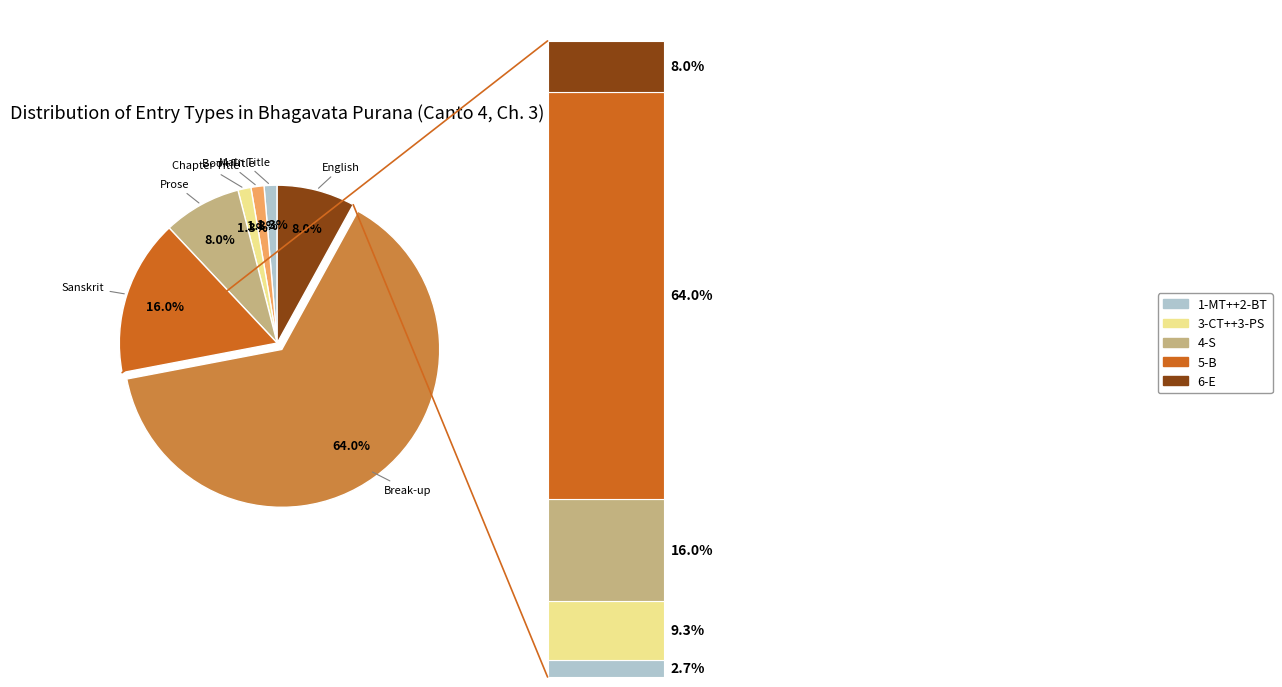

What percentage is the 3-PS slice, to the nearest percent?

8%